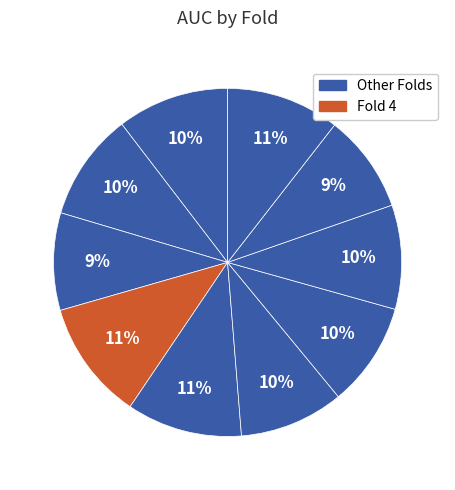

Count the number of slices in the pie.

10